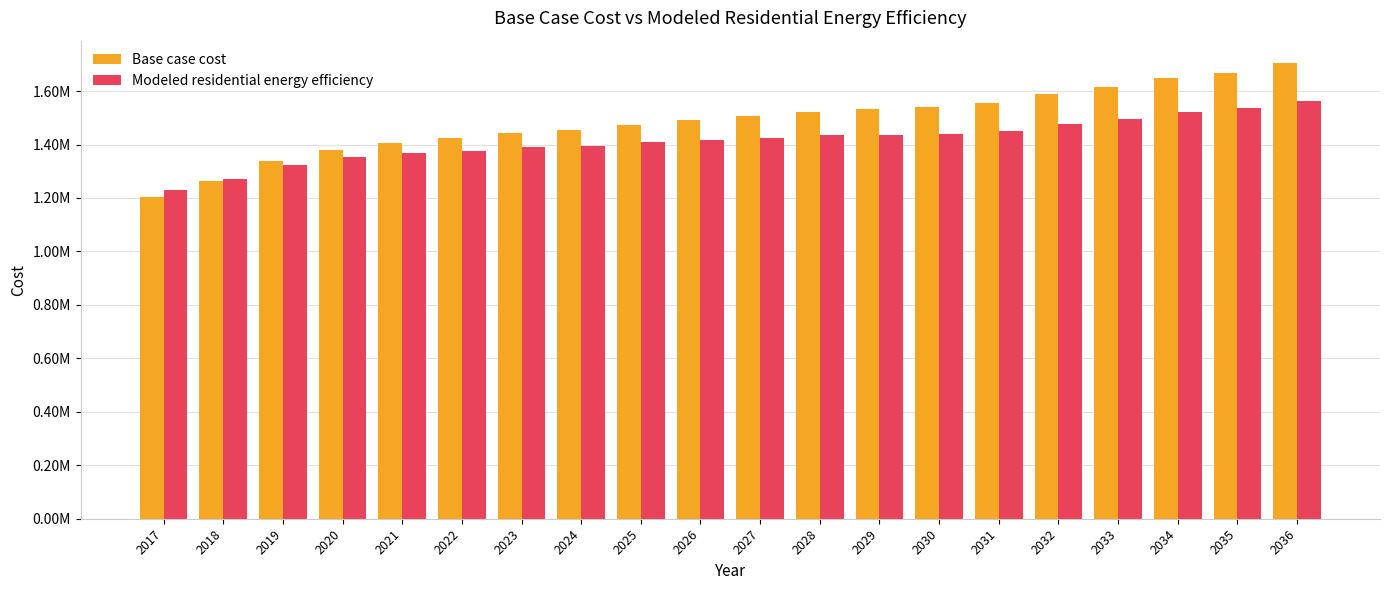

Rank the series at 2033 from lowest to highest value.

Modeled residential energy efficiency, Base case cost